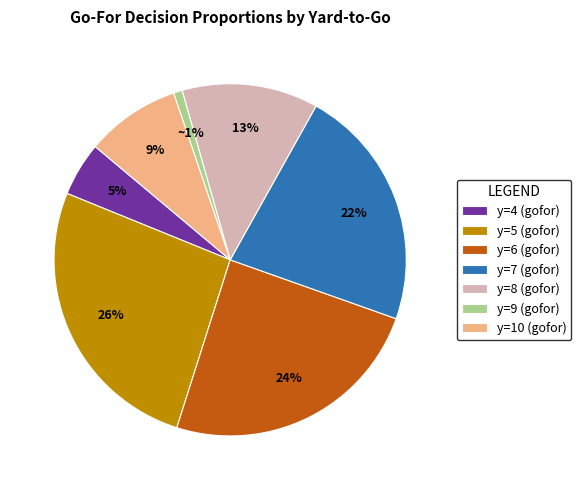

The y=10 (gofor) slice represents 1% of the pie. True or false?

False